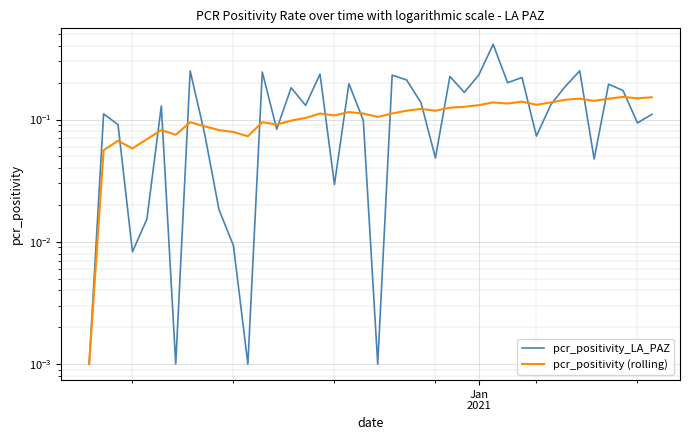

Which series ends up on top after the final intersection of pcr_positivity (rolling) and pcr_positivity_LA_PAZ?

pcr_positivity (rolling)